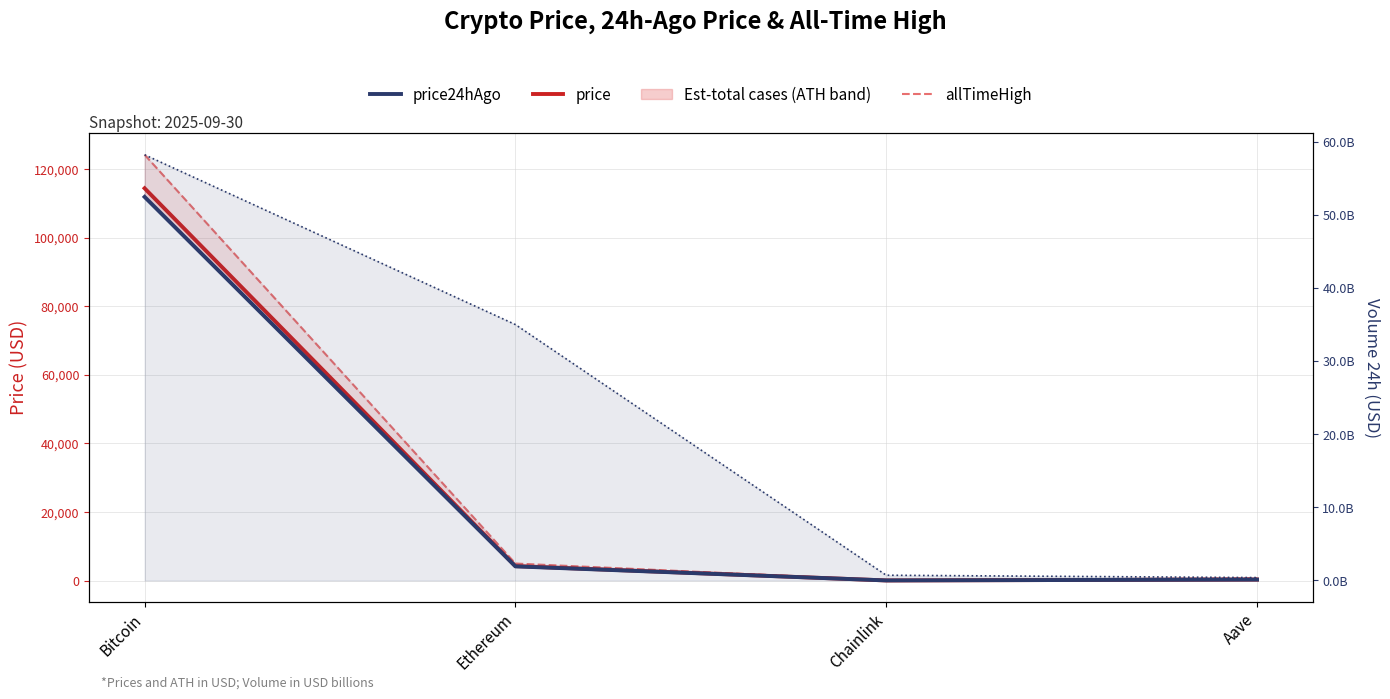

List the series in order of their peak value, highest first.

volume24h, allTimeHigh, price, price24hAgo